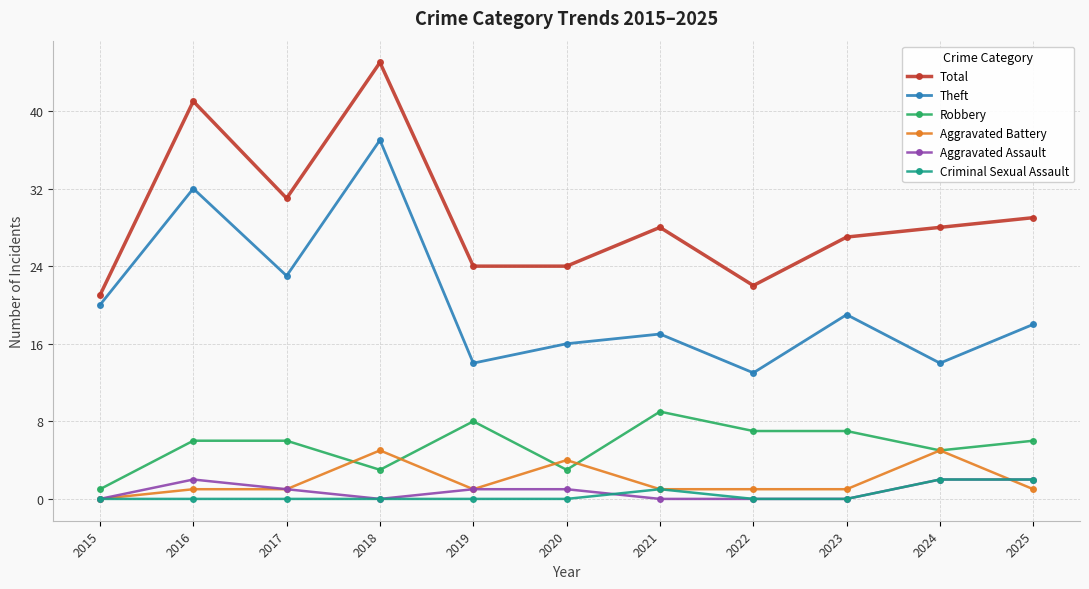

True or false: Aggravated Battery has more than 2 points higher than both neighbors.

True